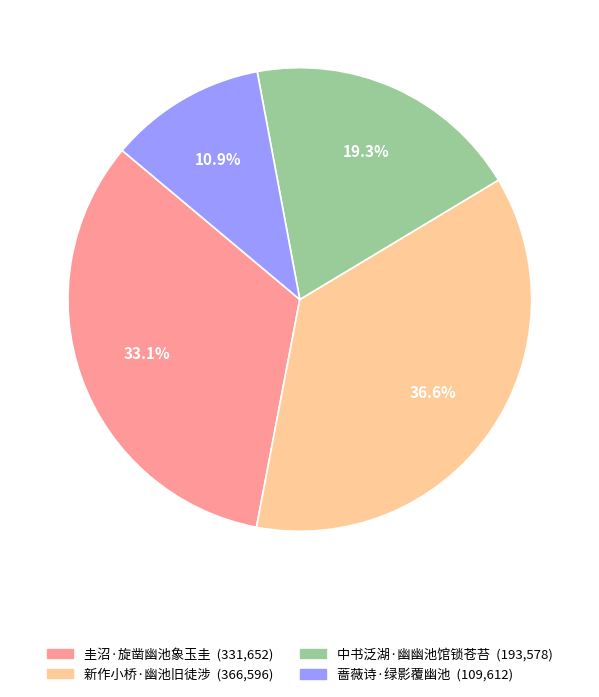

What percentage is the 蔷薇诗·绿影覆幽池 slice, to the nearest percent?

11%